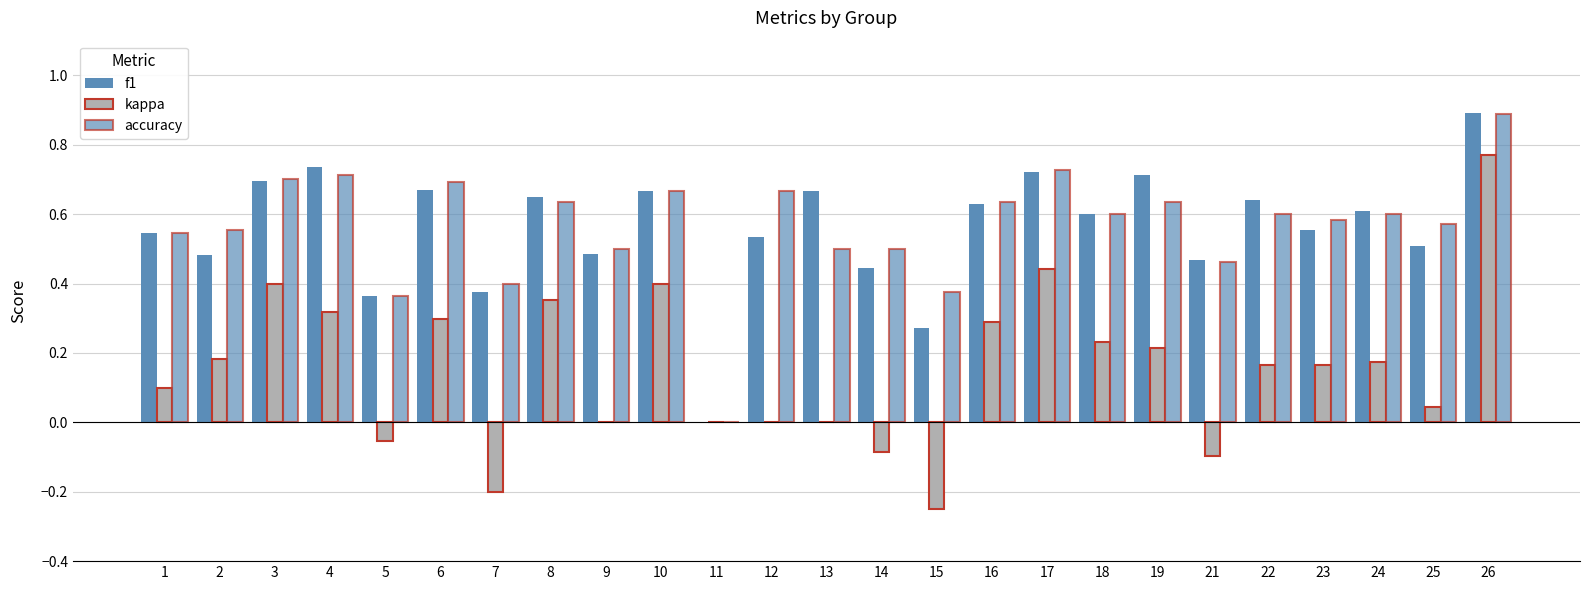

Which series has the largest range (max minus min)?

kappa